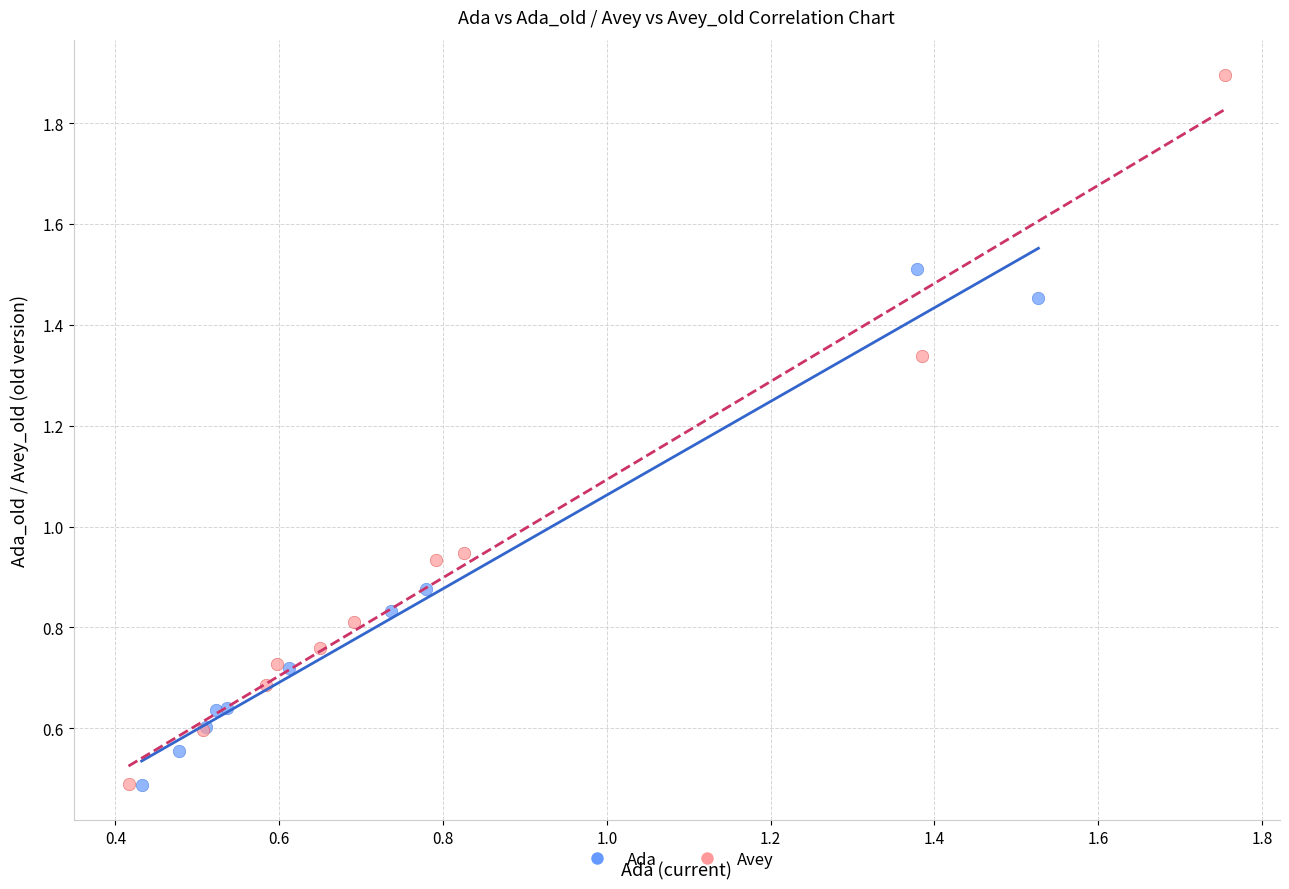

What are all the series names shown in the legend?

Ada, Avey